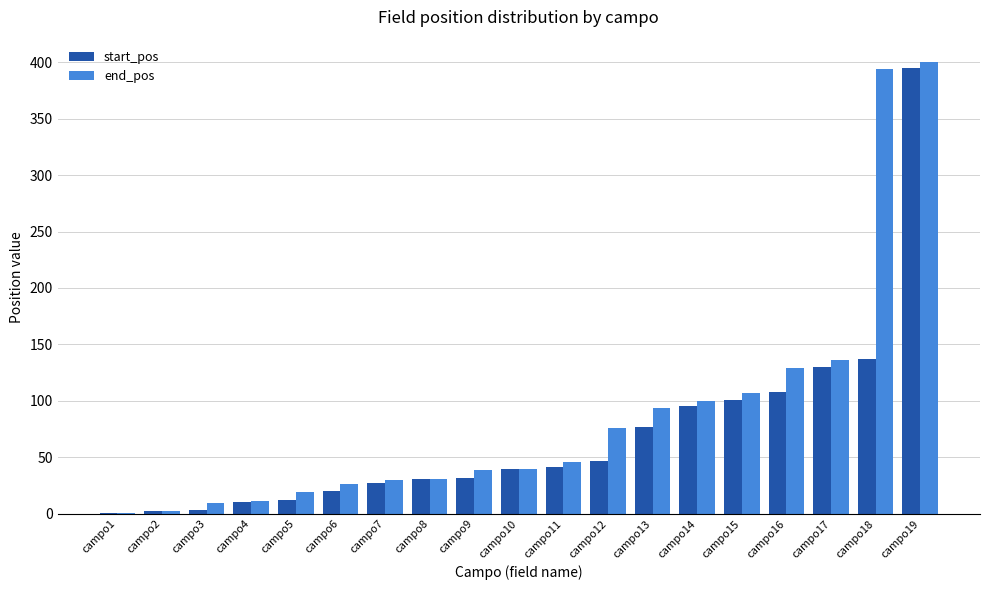

What is the maximum value shown in the chart?

400